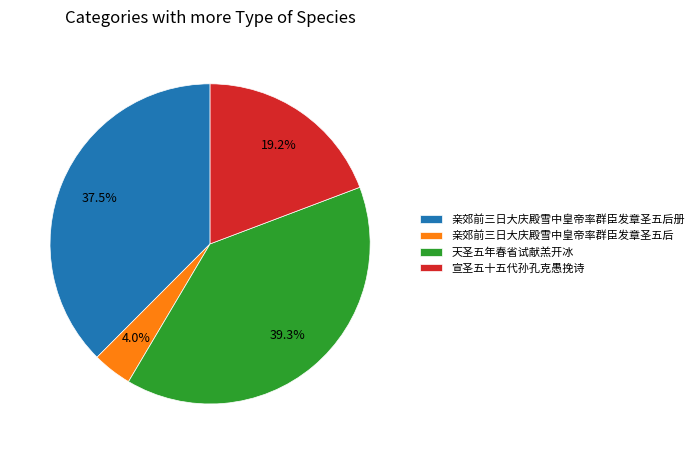

Which category has the biggest portion of the pie?

天圣五年春省试献羔开冰